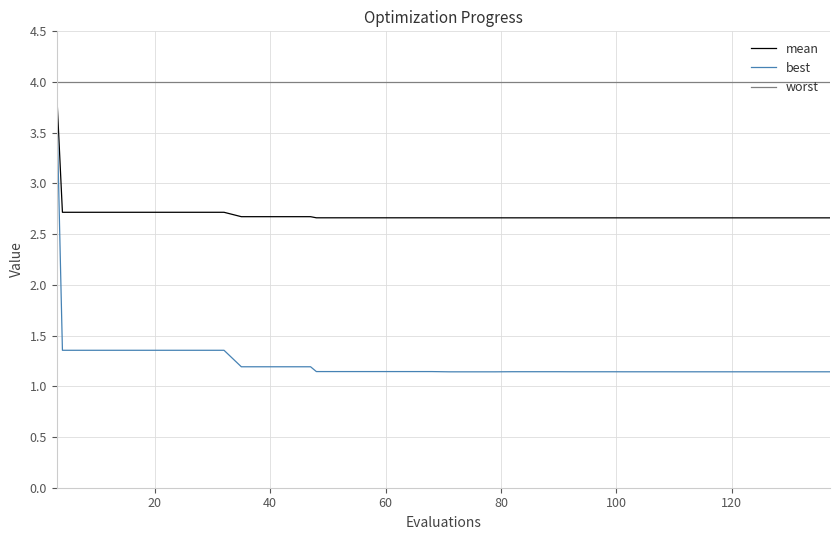

What is the minimum value for worst?

4.0